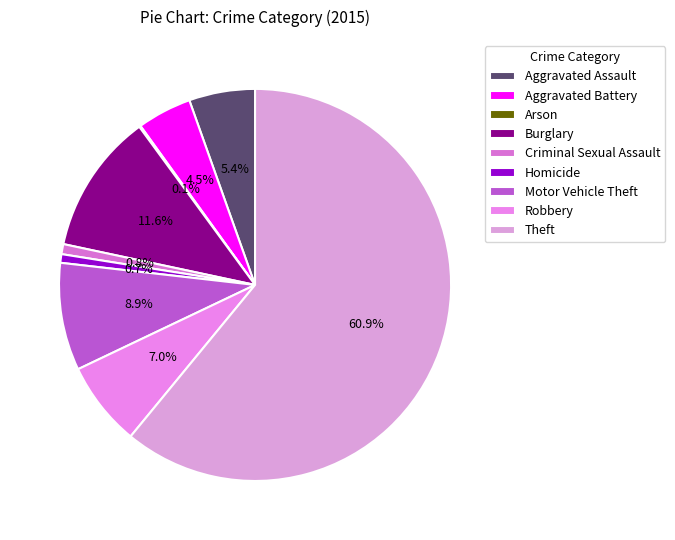

Which slice is the largest?

Theft